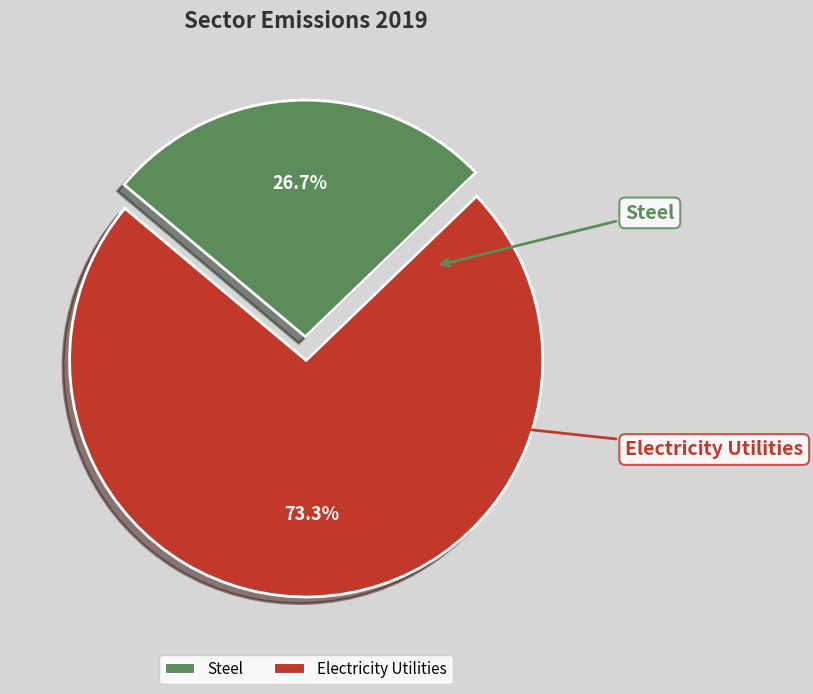

Is it true that Electricity Utilities is 73% of the pie?

True